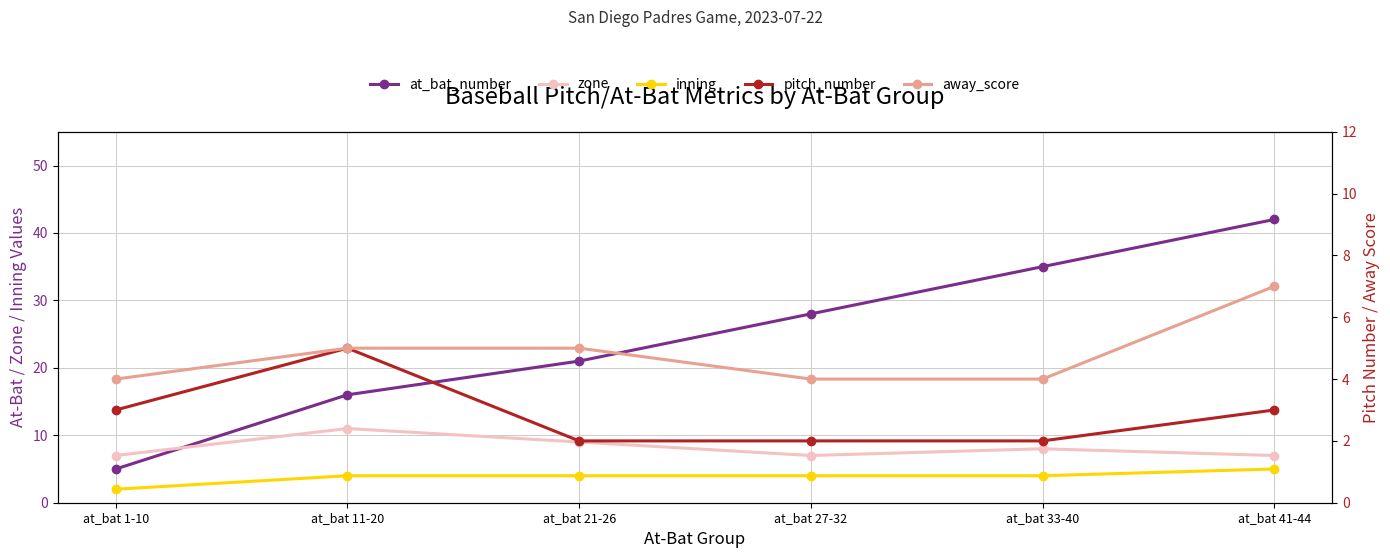

Reading left to right, extract all data points from this chart.

at_bat_number: at_bat 1-10=5	at_bat 11-20=16	at_bat 21-26=21	at_bat 27-32=28	at_bat 33-40=35	at_bat 41-44=42
zone: at_bat 1-10=7	at_bat 11-20=11	at_bat 21-26=9	at_bat 27-32=7	at_bat 33-40=8	at_bat 41-44=7
inning: at_bat 1-10=2	at_bat 11-20=4	at_bat 21-26=4	at_bat 27-32=4	at_bat 33-40=4	at_bat 41-44=5
pitch_number: at_bat 1-10=3	at_bat 11-20=5	at_bat 21-26=2	at_bat 27-32=2	at_bat 33-40=2	at_bat 41-44=3
away_score: at_bat 1-10=4	at_bat 11-20=5	at_bat 21-26=5	at_bat 27-32=4	at_bat 33-40=4	at_bat 41-44=7